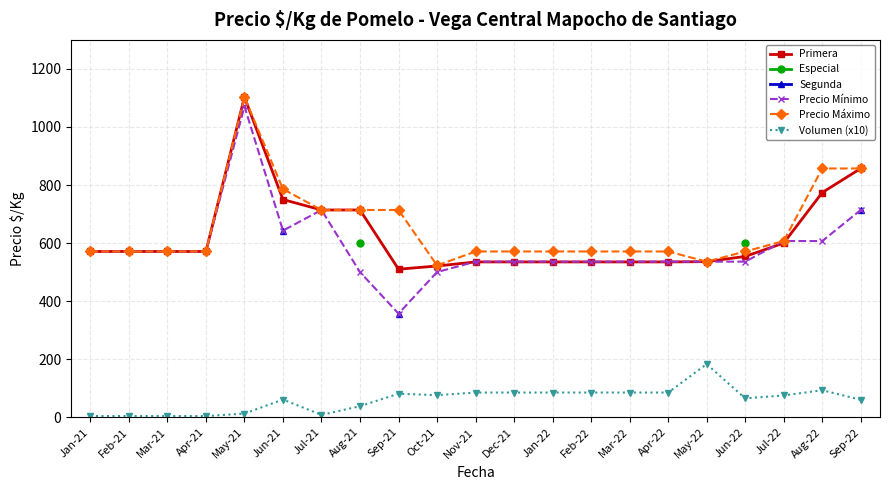

Which category has the highest value in the Primera series?

May-21